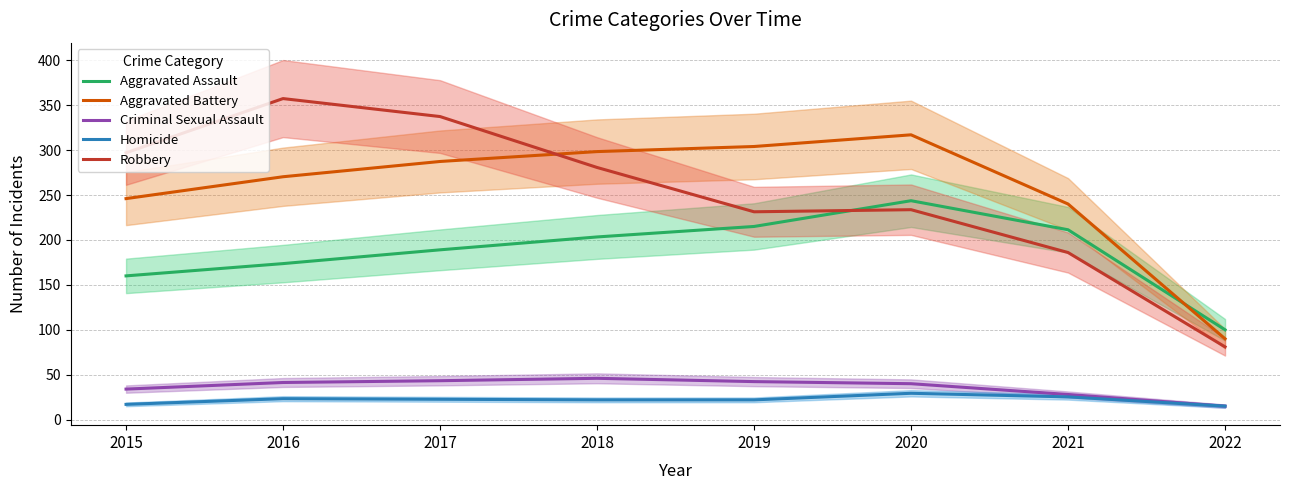

The Aggravated Battery series shows 122.0 at 2022. True or false?

False